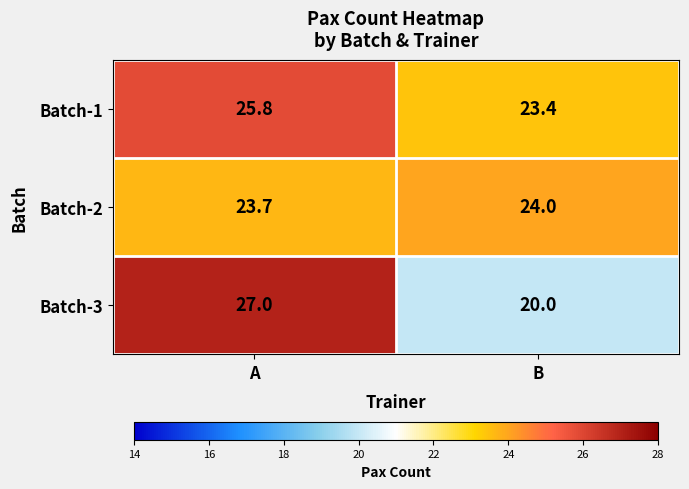

How many categories are shown in the chart?

2